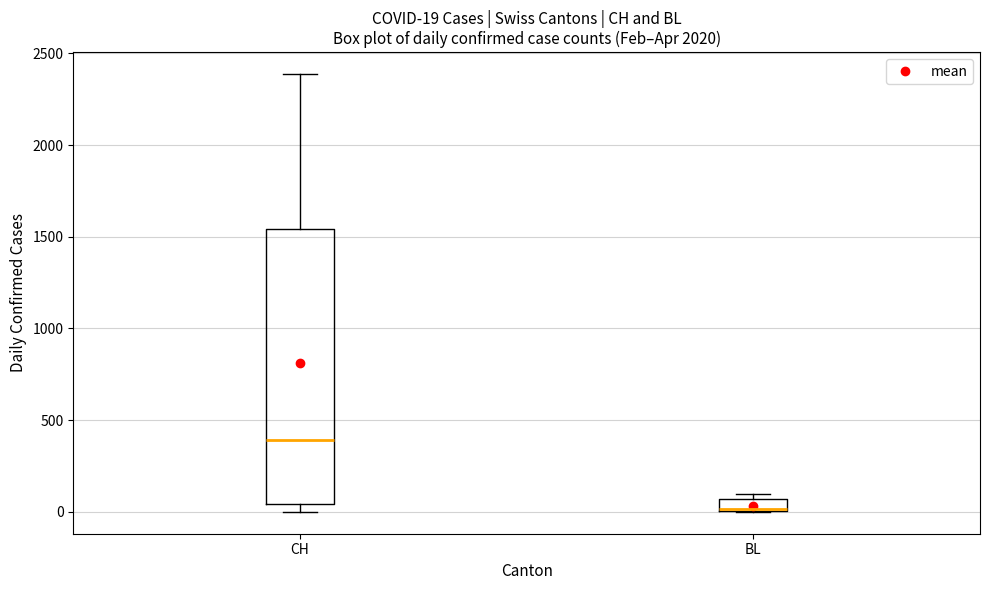

Which box is the tallest, from its lower edge to its upper edge?

CH